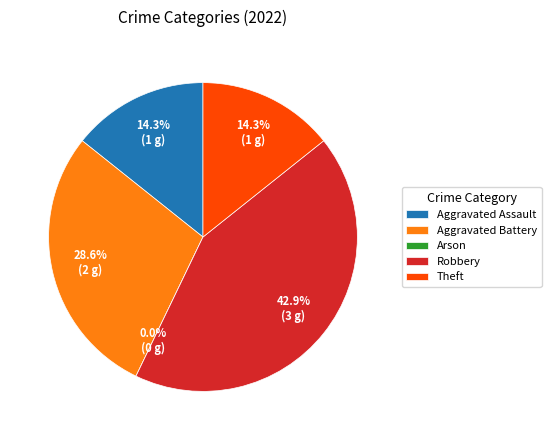

Is Aggravated Battery the majority of the pie?

No